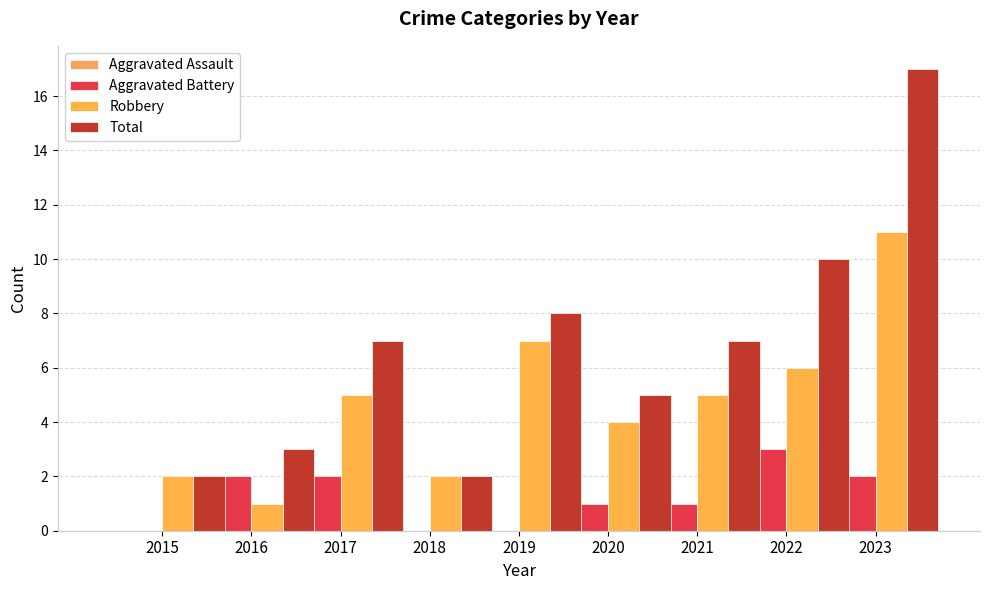

The Aggravated Assault series shows 5 at 2022. True or false?

False